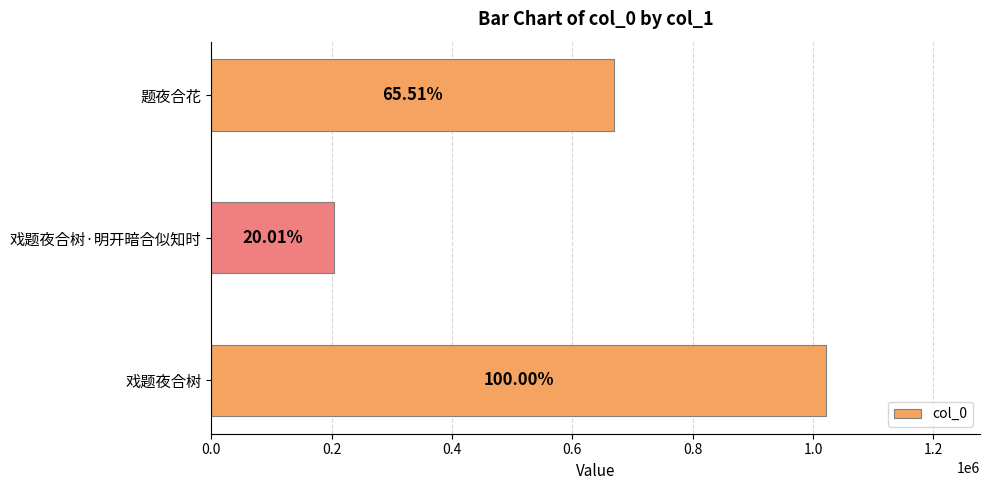

How many bars are there in total?

3